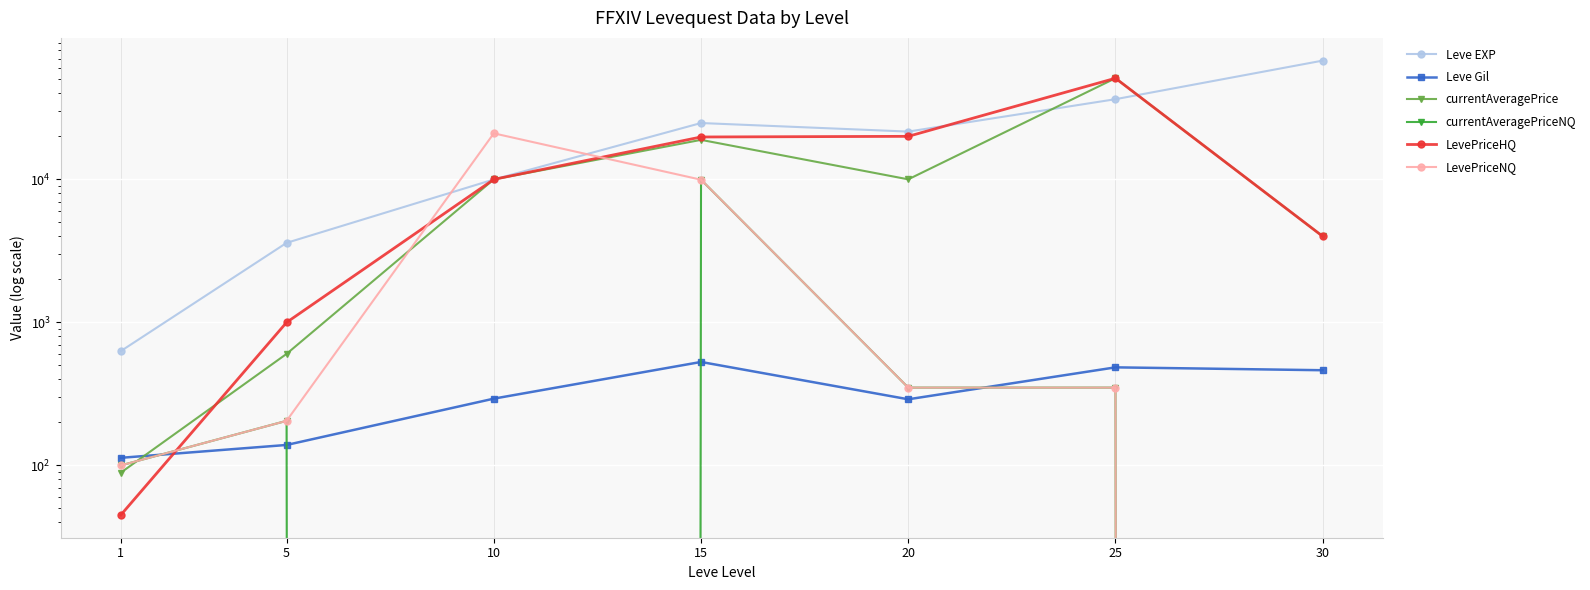

Reading left to right, extract all data points from this chart.

Leve EXP: 630.0	3600.0	9990.0	24790.0	21600.0	36390.0	67730.0
Leve Gil: 113.0	139.0	293.0	529.0	290.0	485.0	463.0
currentAveragePrice: 89.0	602.5	10006.0	18904.7	10011.0	51000.0	4000.0
currentAveragePriceNQ: 100.0	205.0	0.0	9952.0	350.0	350.0	0.0
LevePriceHQ: 45.0	1000.0	10006.0	19800.0	20008.0	51000.0	4000.0
LevePriceNQ: 100.0	205.0	20998.0	9952.0	350.0	350.0	0.0